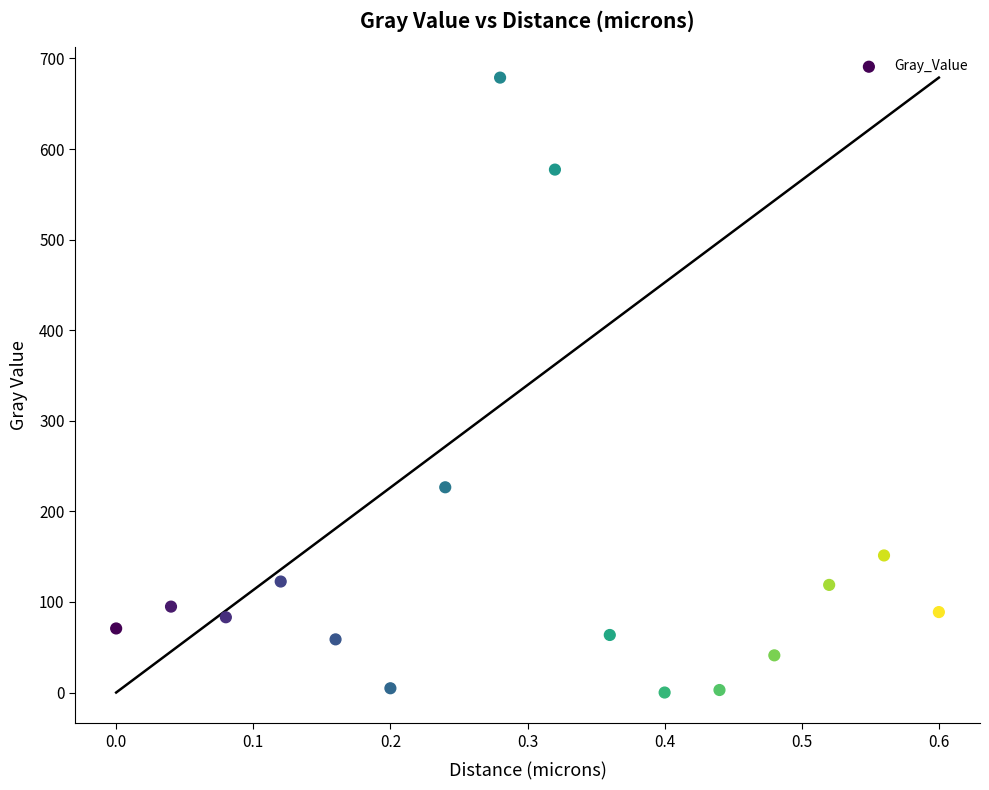

What is the range of Y values (max minus min)?

678.9